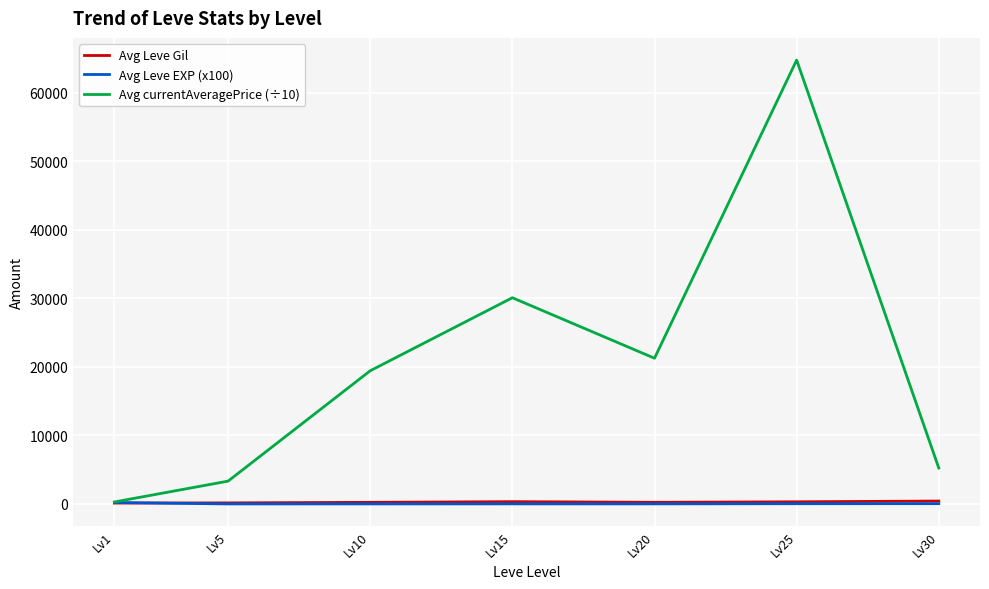

What are all the series names shown in the legend?

Avg Leve Gil, Avg Leve EXP (x100), Avg currentAveragePrice (÷10)